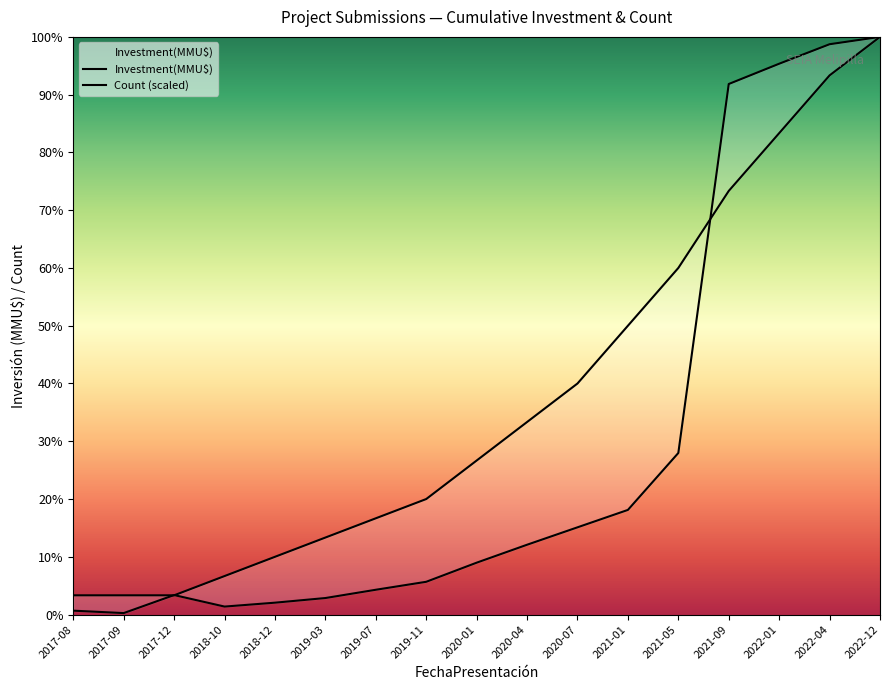

Which category has the highest value across all series?

2022-12